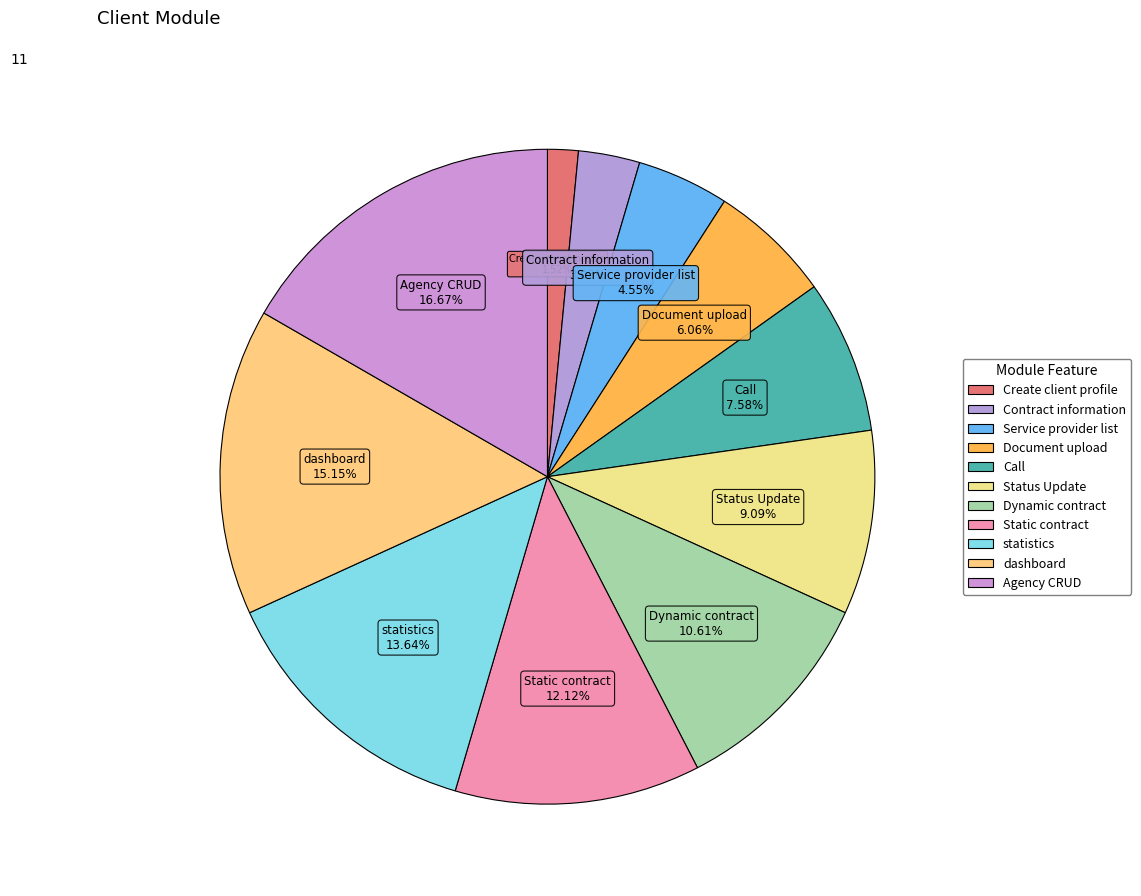

To the nearest percent, what is the difference between the largest and smallest slice percentages?

15%